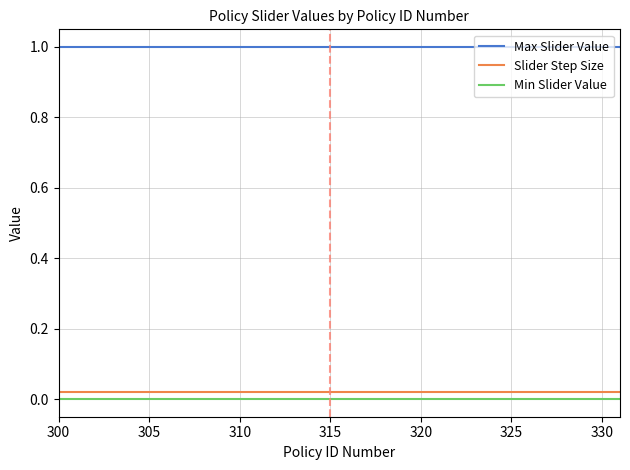

True or false: Min Slider Value and Slider Step Size intersect in this chart.

False